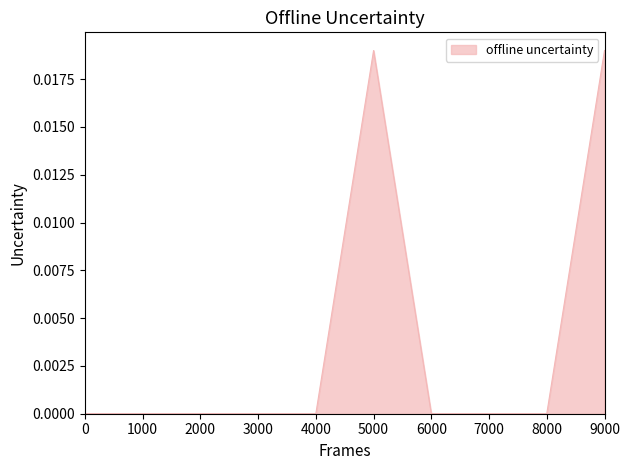

Which has a higher value, 2000 or 9000?

9000